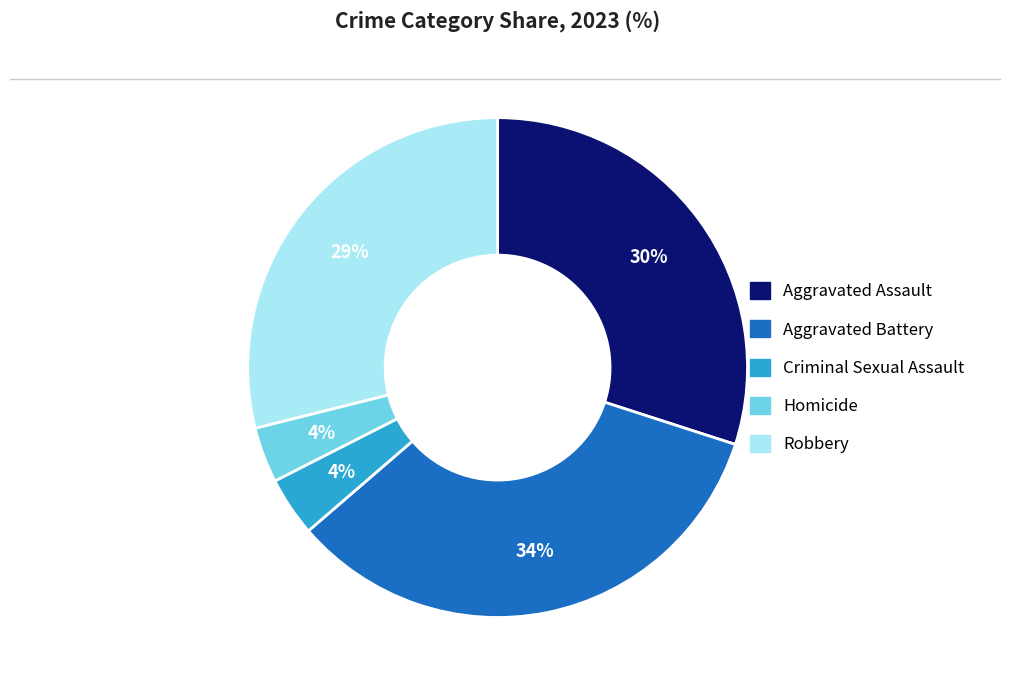

The Homicide slice represents 9% of the pie. True or false?

False